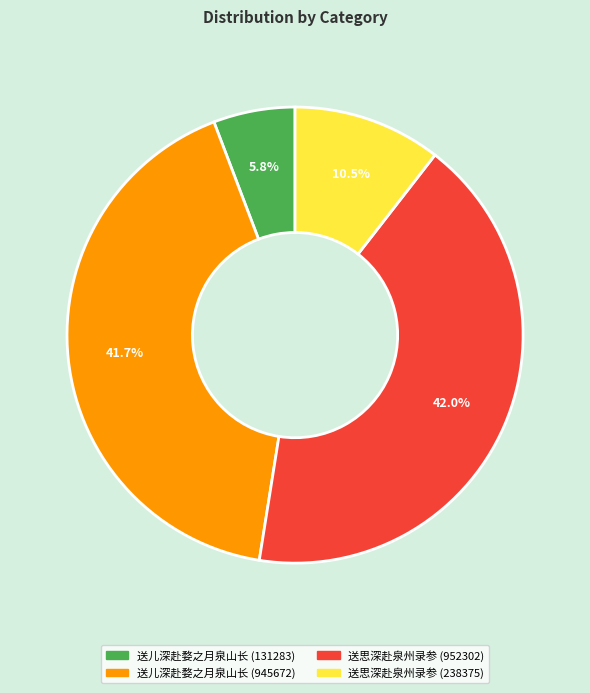

Which category has the smallest portion of the pie?

送儿深赴婺之月泉山长 (131283)